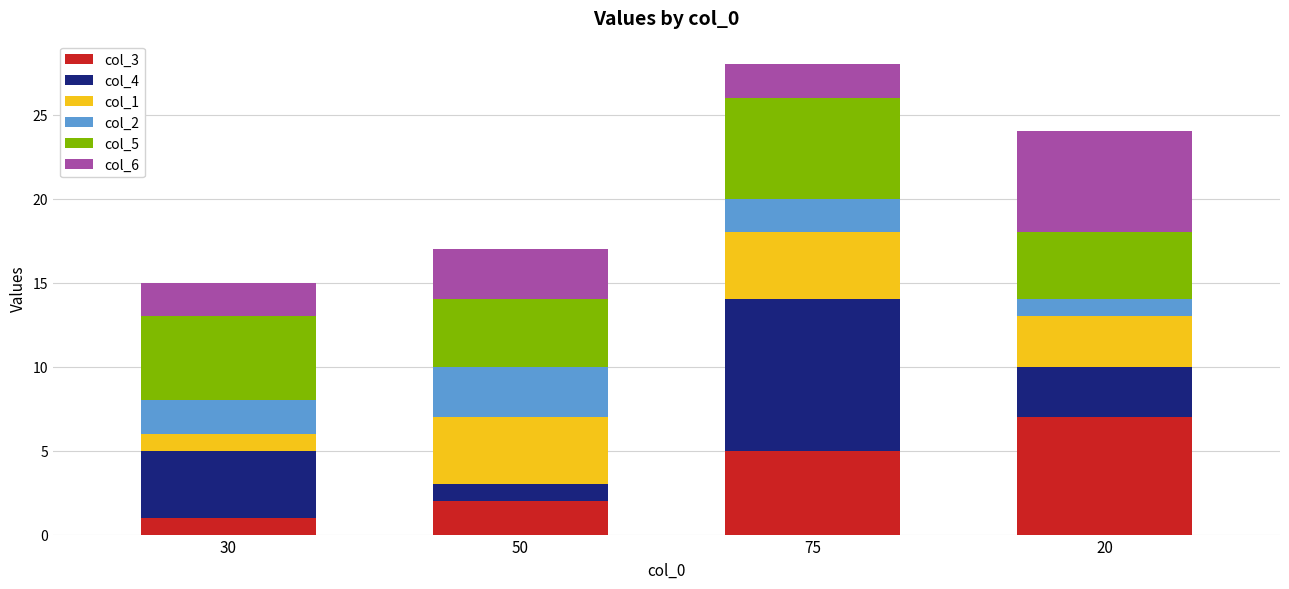

What is the average value of the col_3 series?

4